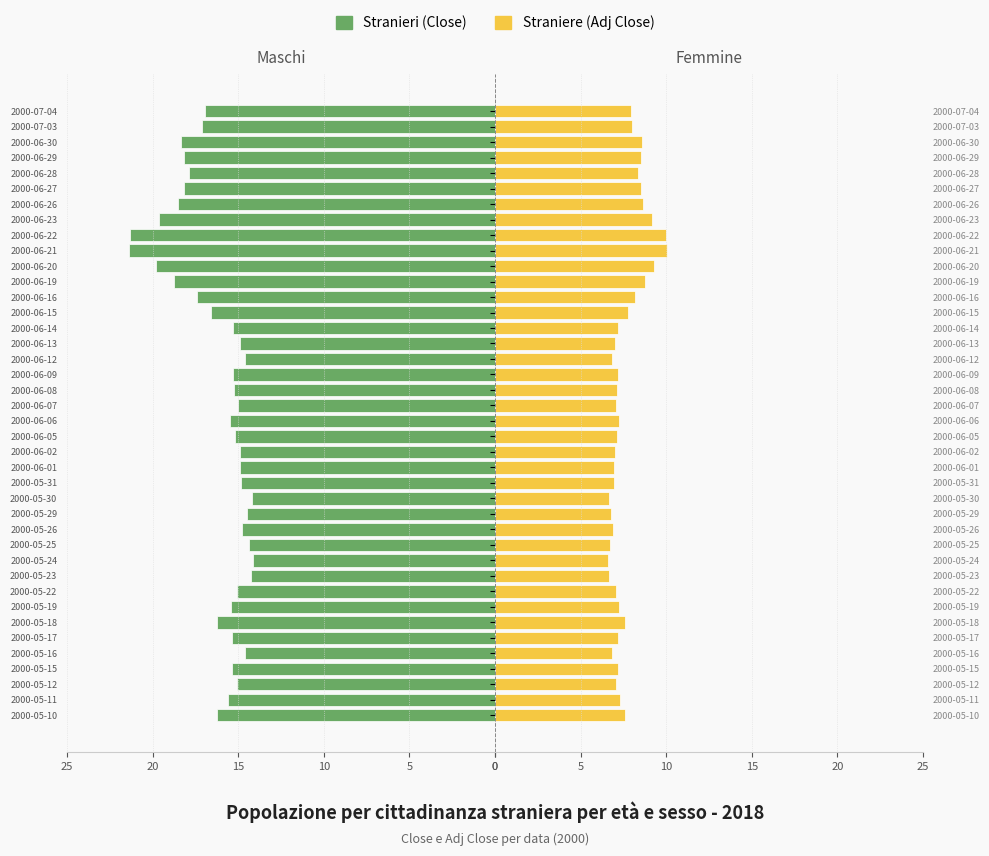

How many values in the Femmine (Adj Close) series exceed 7?

28